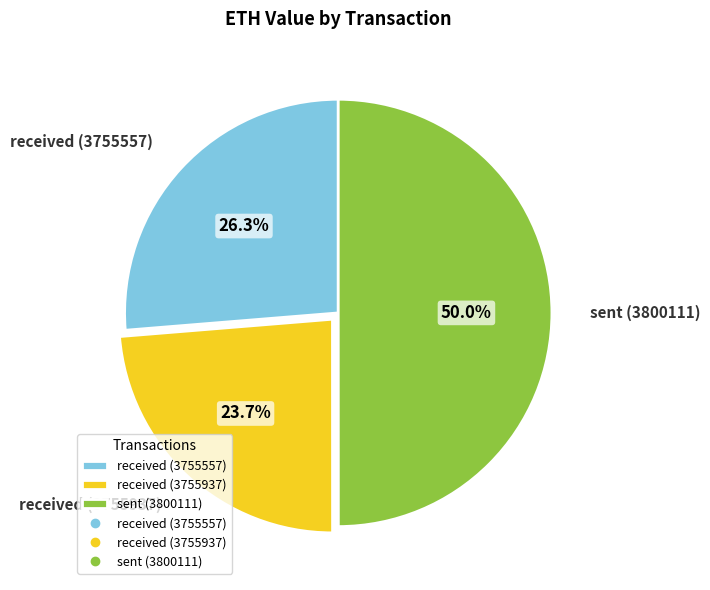

How many slices are in this pie chart?

3